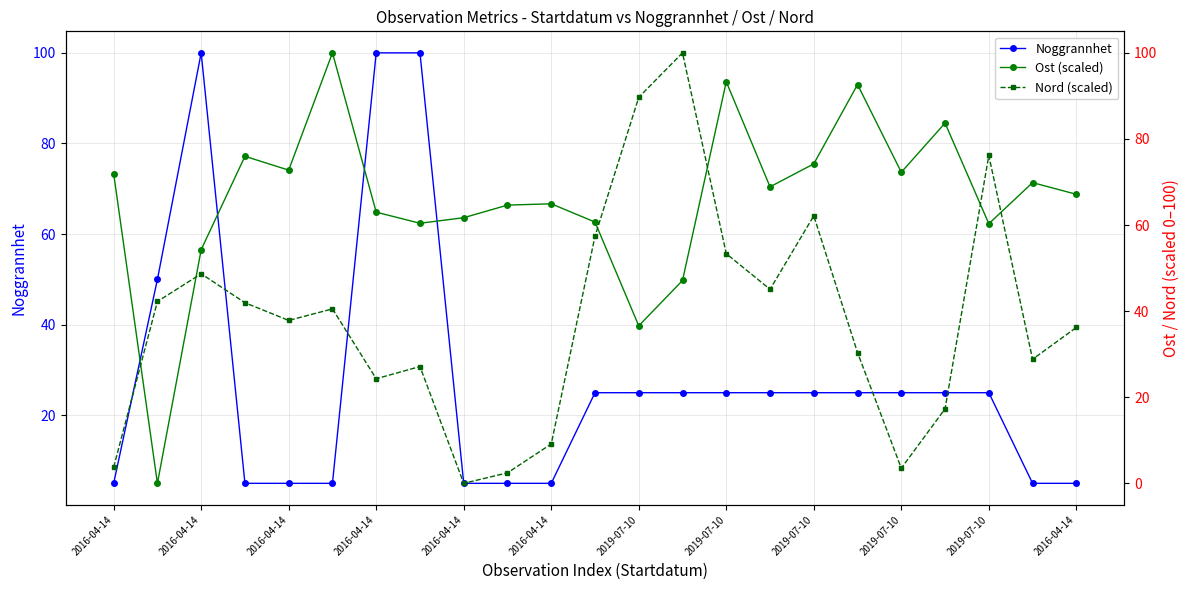

How many categories are shown in the chart?

23